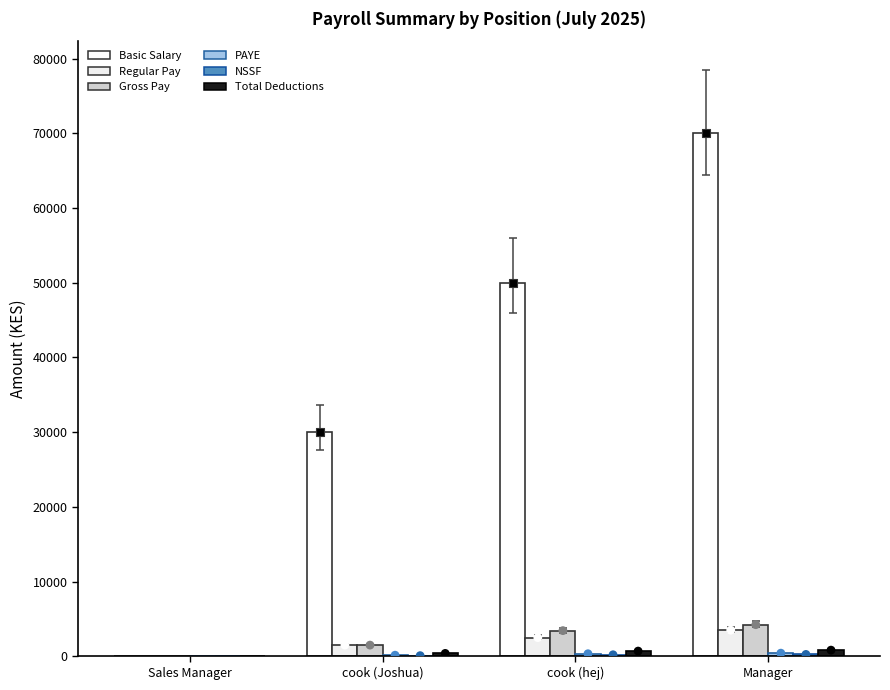

Which series has the largest total across all categories?

Basic Salary